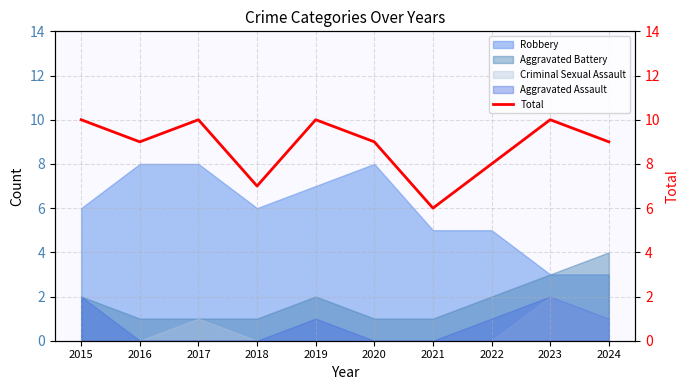

What is the lowest value of the Robbery series?

3